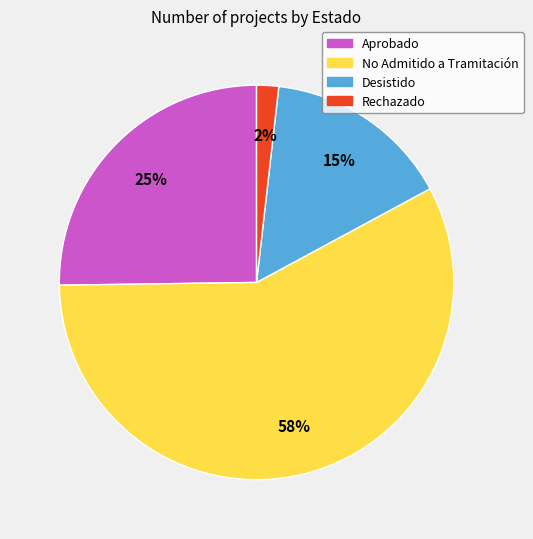

Does No Admitido a Tramitación account for over 50% of the chart?

Yes